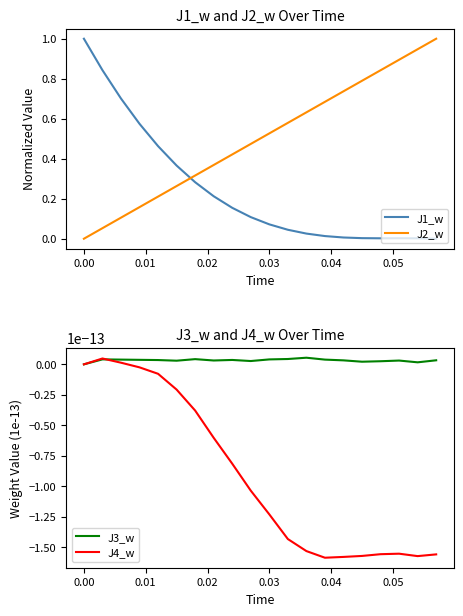

What is the value of the J2_w point at the 3rd from the left?

0.1